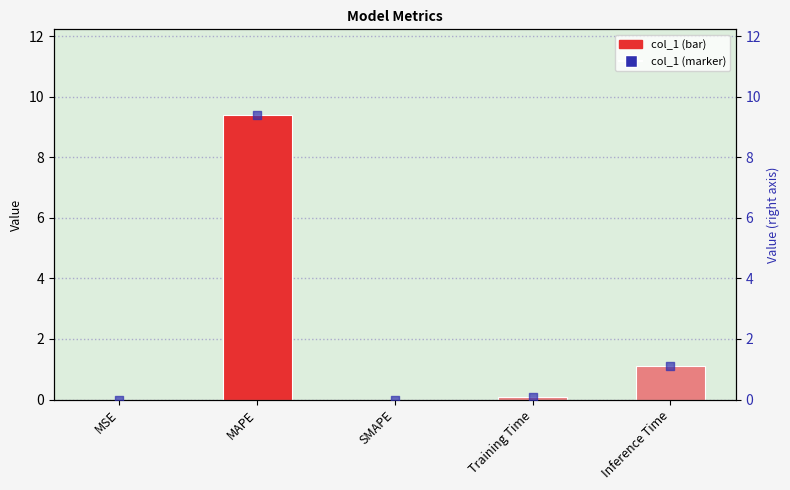

Which series reaches the maximum Y coordinate?

col_1